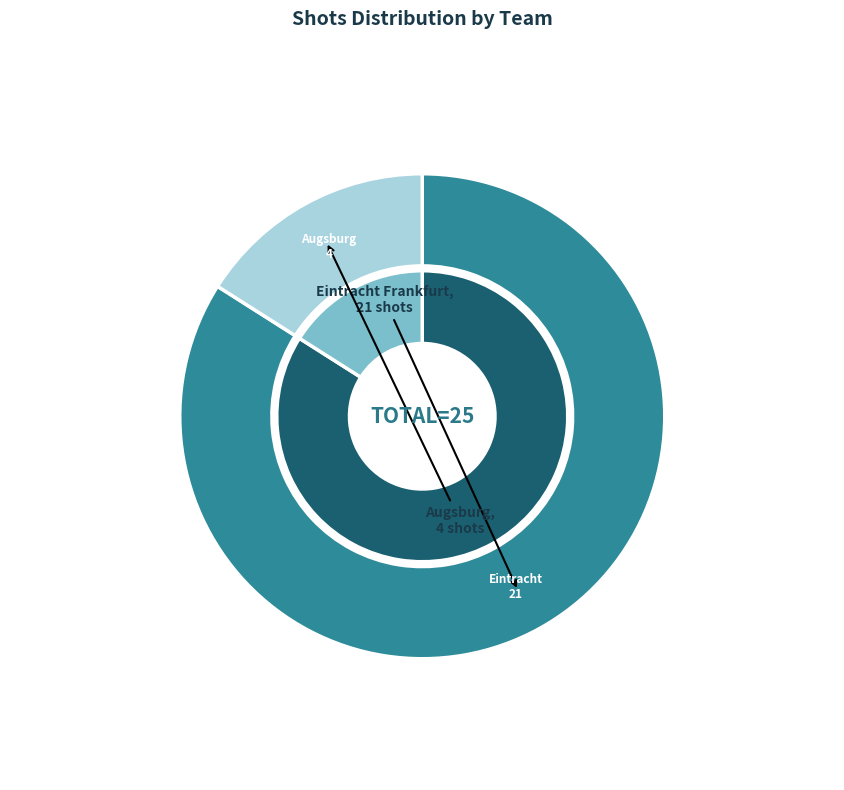

Which slice is the smallest?

Augsburg